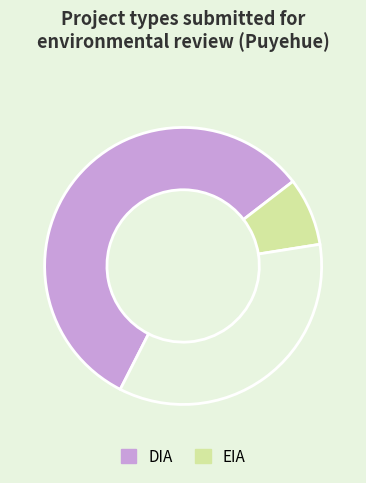

Does any single category account for the majority?

Yes